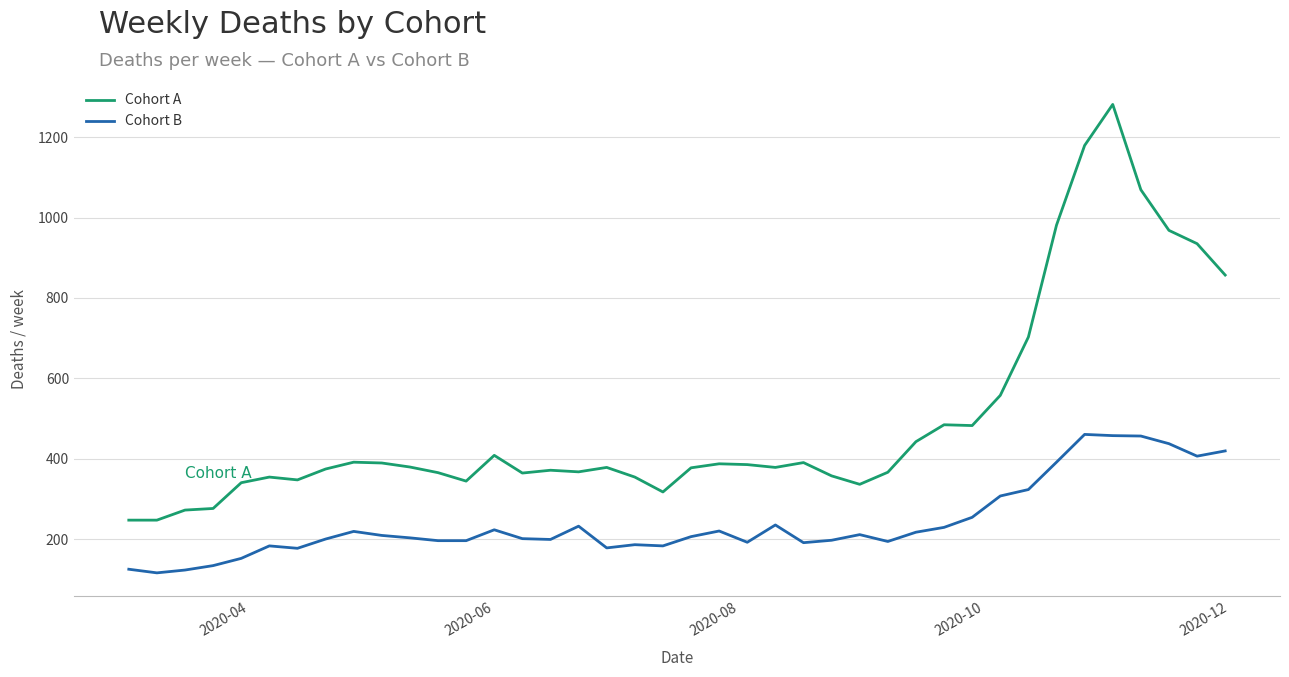

Rank the series by their average value, from lowest to highest.

Cohort B, Cohort A